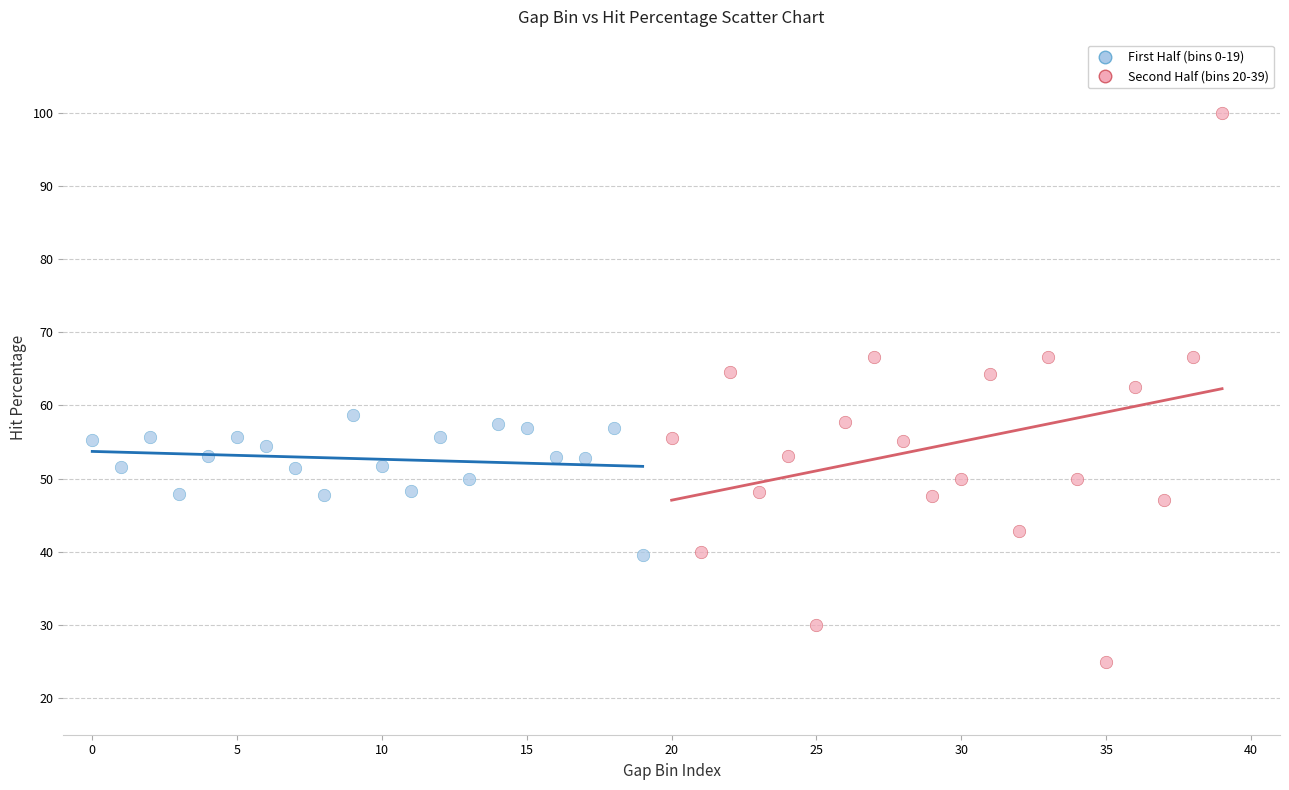

Which series has the largest Y range (max minus min)?

Second Half (bins 20-39)